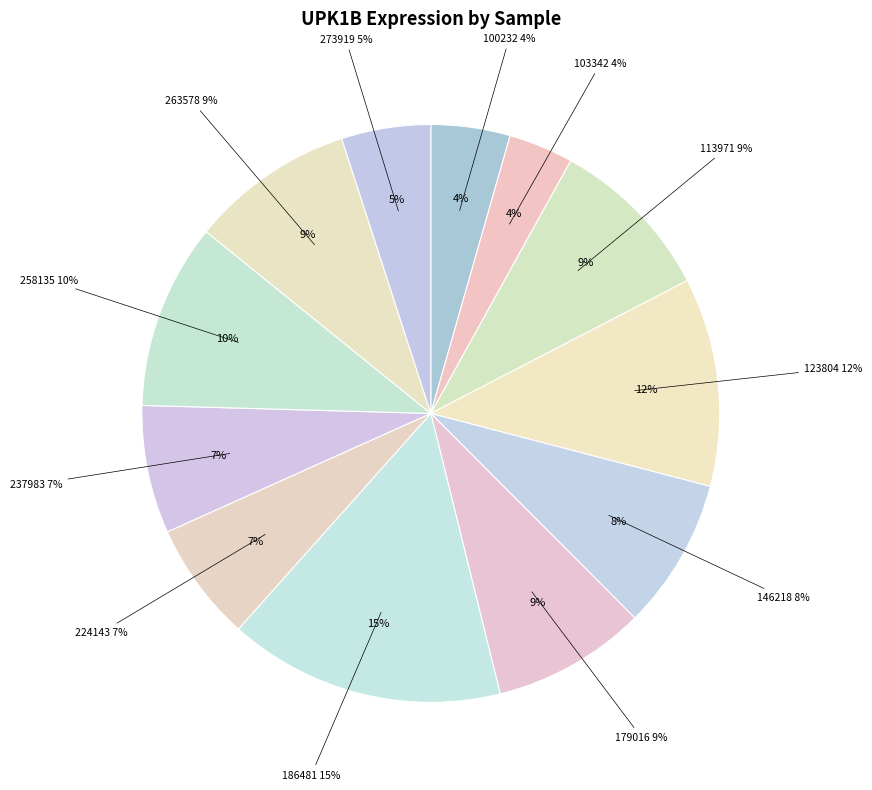

Is it true that 273919 is 17% of the pie?

False